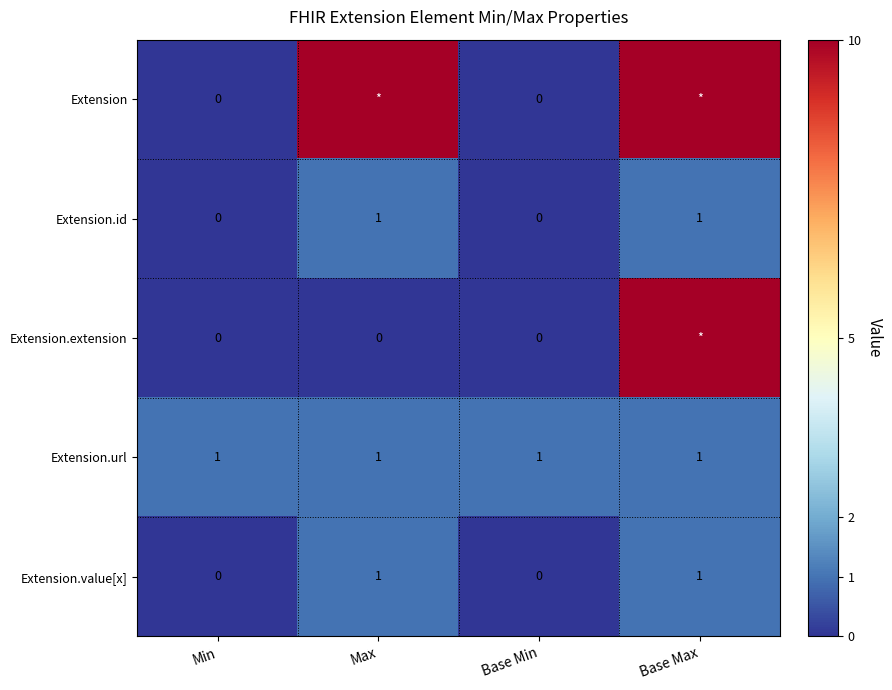

Which has a higher value, Max or Min?

Max